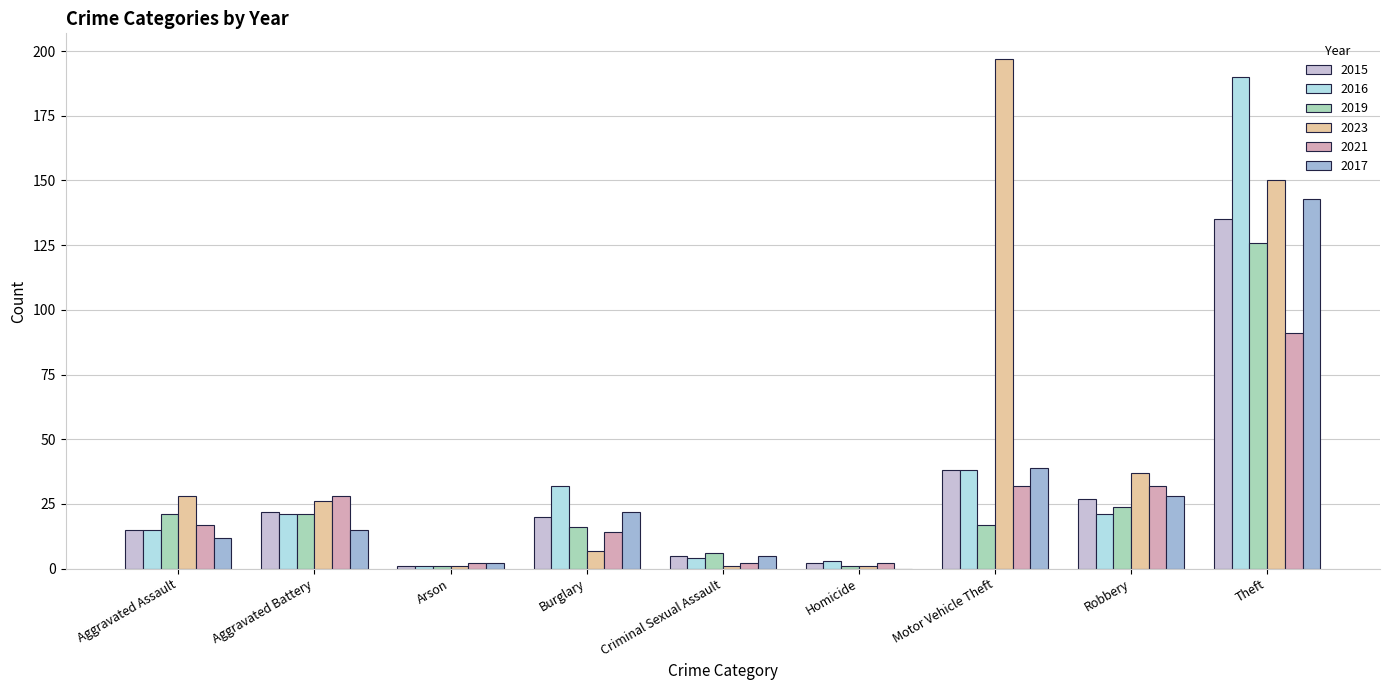

Reading left to right, what are all the values shown in this chart?

2015: Aggravated Assault=15	Aggravated Battery=22	Arson=1	Burglary=20	Criminal Sexual Assault=5	Homicide=2	Motor Vehicle Theft=38	Robbery=27	Theft=135
2016: Aggravated Assault=15	Aggravated Battery=21	Arson=1	Burglary=32	Criminal Sexual Assault=4	Homicide=3	Motor Vehicle Theft=38	Robbery=21	Theft=190
2019: Aggravated Assault=21	Aggravated Battery=21	Arson=1	Burglary=16	Criminal Sexual Assault=6	Homicide=1	Motor Vehicle Theft=17	Robbery=24	Theft=126
2023: Aggravated Assault=28	Aggravated Battery=26	Arson=1	Burglary=7	Criminal Sexual Assault=1	Homicide=1	Motor Vehicle Theft=197	Robbery=37	Theft=150
2021: Aggravated Assault=17	Aggravated Battery=28	Arson=2	Burglary=14	Criminal Sexual Assault=2	Homicide=2	Motor Vehicle Theft=32	Robbery=32	Theft=91
2017: Aggravated Assault=12	Aggravated Battery=15	Arson=2	Burglary=22	Criminal Sexual Assault=5	Homicide=0	Motor Vehicle Theft=39	Robbery=28	Theft=143